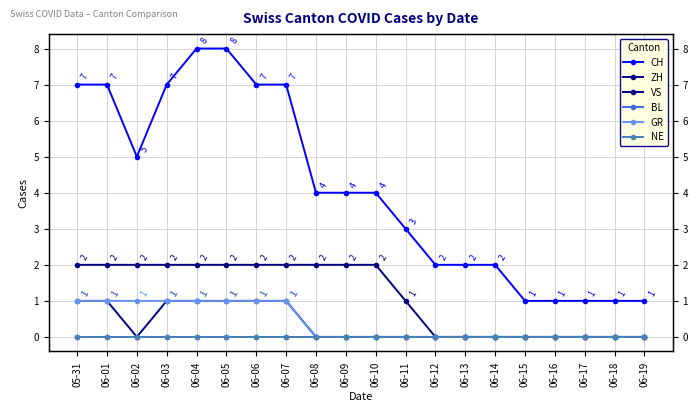

How many data points does each series have?

20